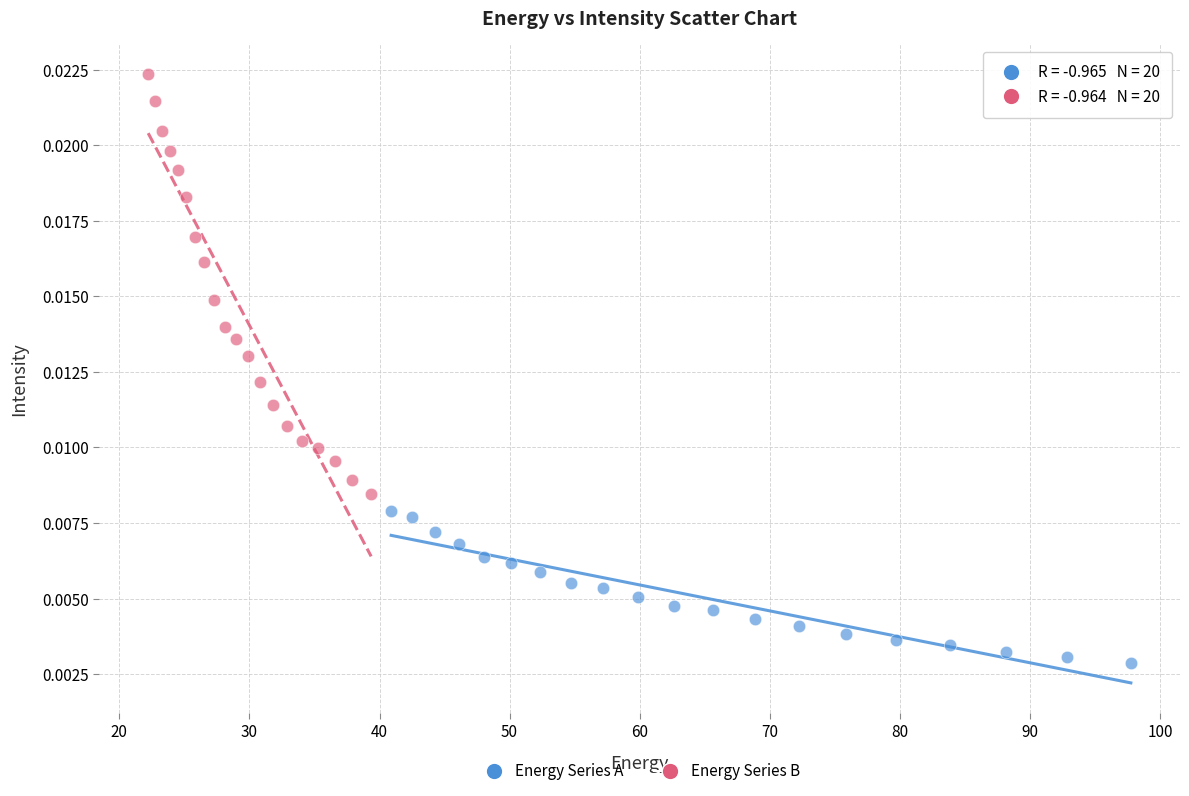

What are all the series names shown in the legend?

Energy Series A, Energy Series B